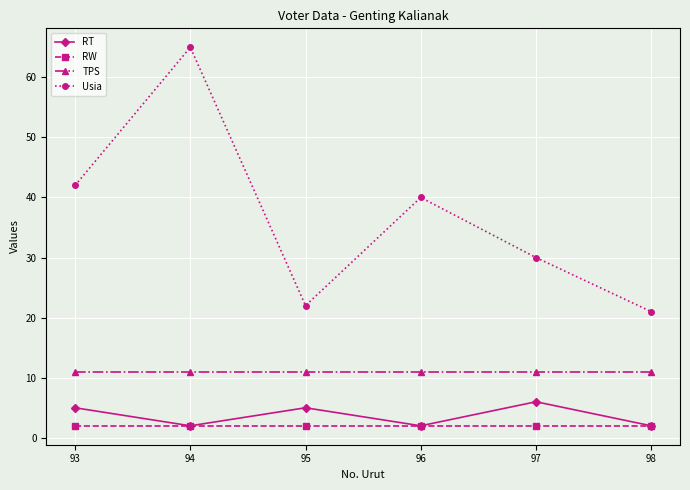

What are all the series names shown in the legend?

RT, RW, TPS, Usia